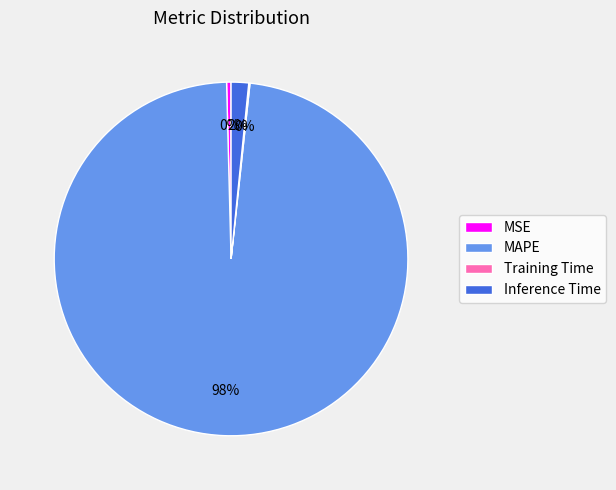

The Inference Time slice represents 2% of the pie. True or false?

True